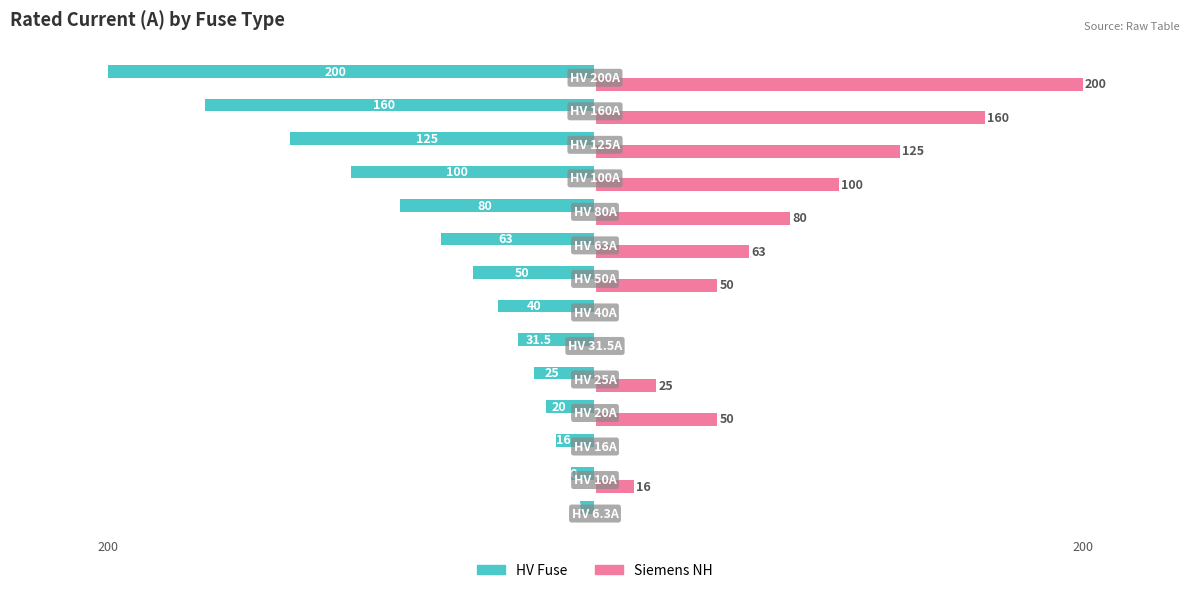

Which series has the largest total across all categories?

Siemens NH